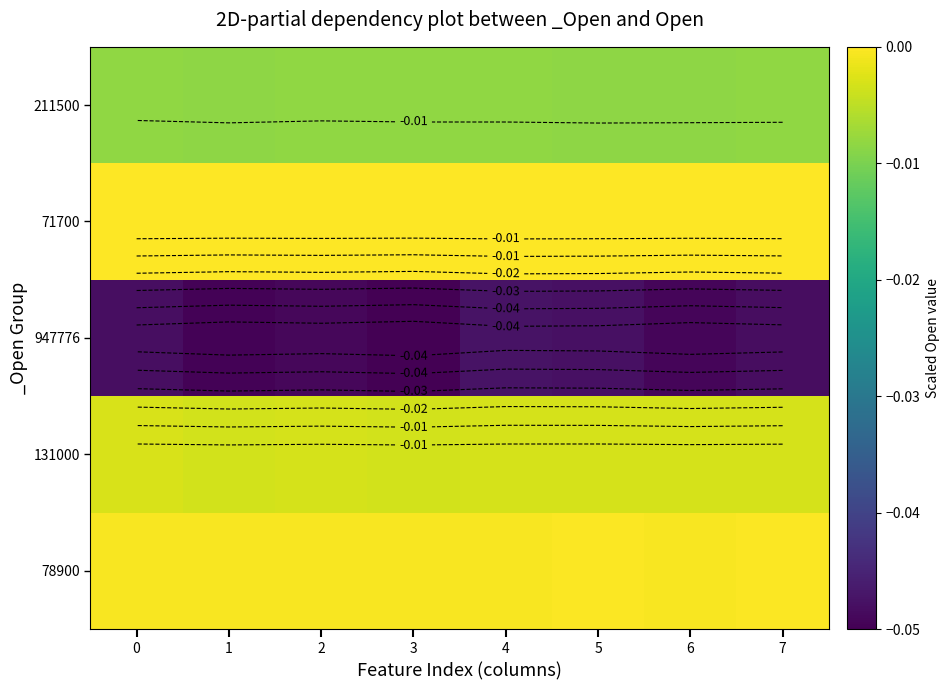

What is the sum of the 947776 values at 2 and 1?

-0.1